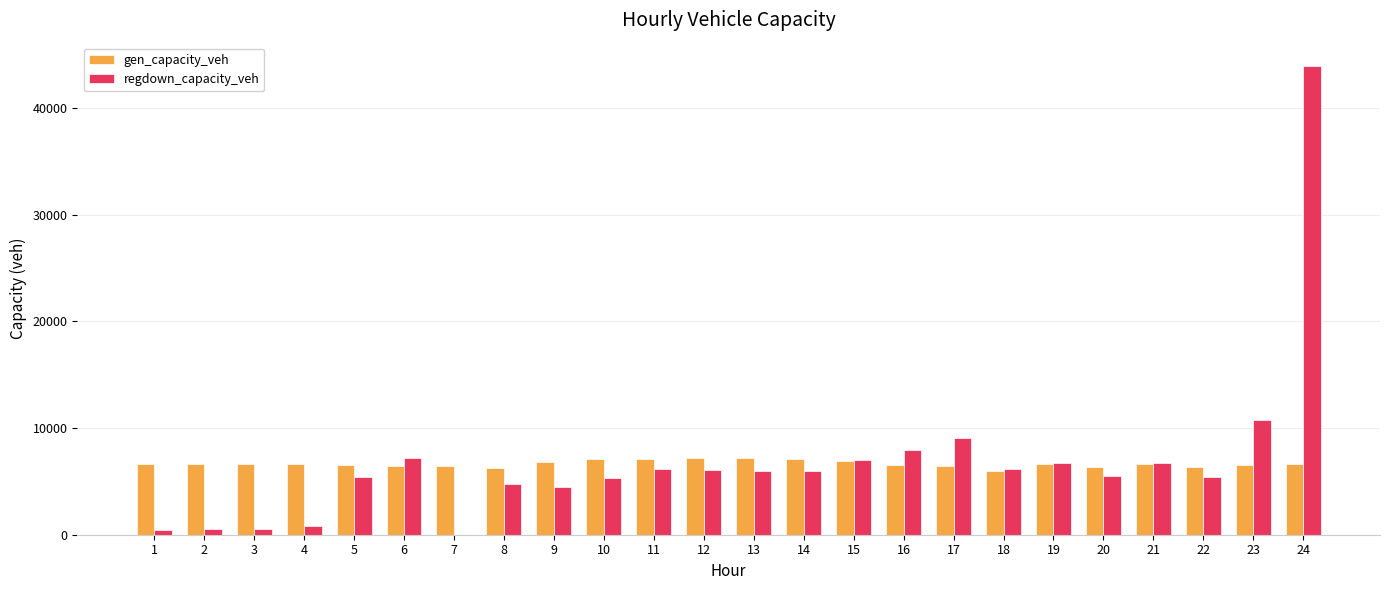

The value of regdown_capacity_veh at 13 is 5946.1. True or false?

True